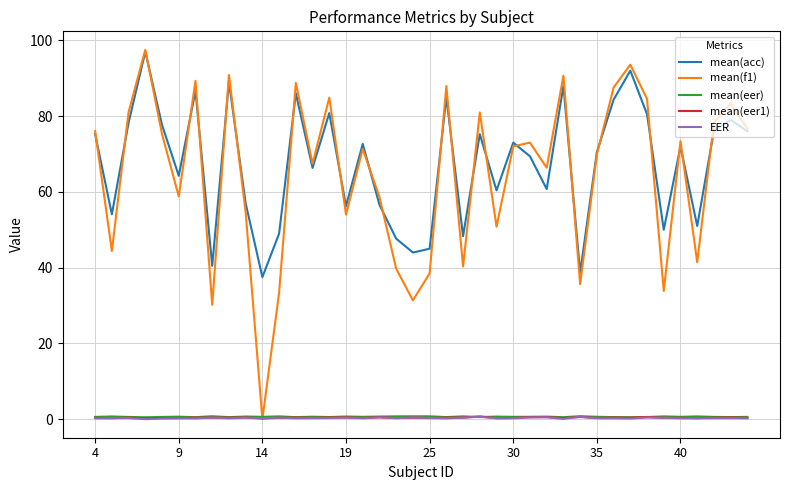

True or false: mean(acc) and mean(eer1) cross at least once.

False